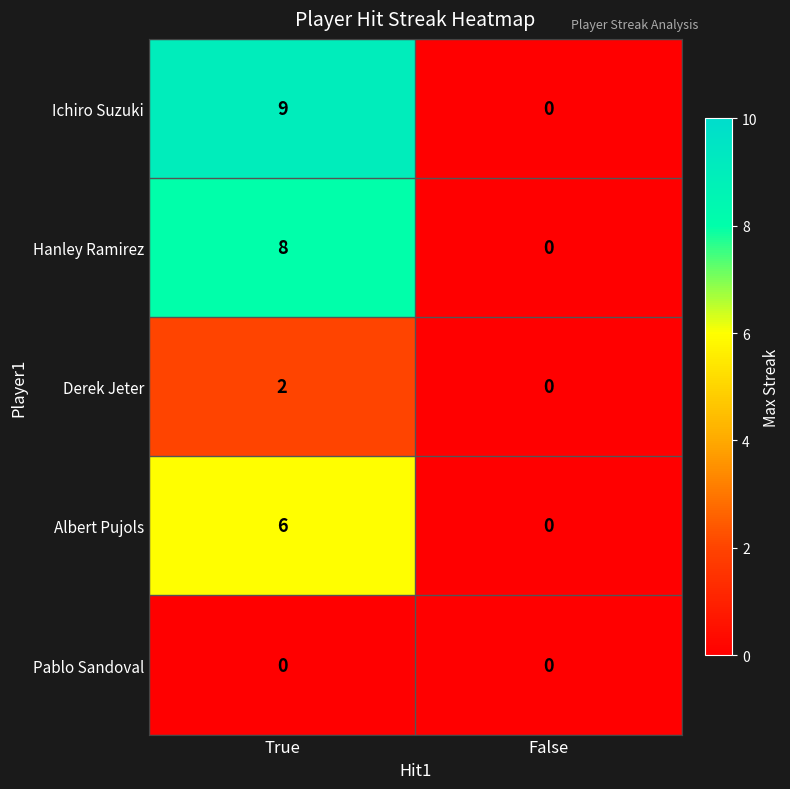

At how many categories does at least one series exceed 5?

1